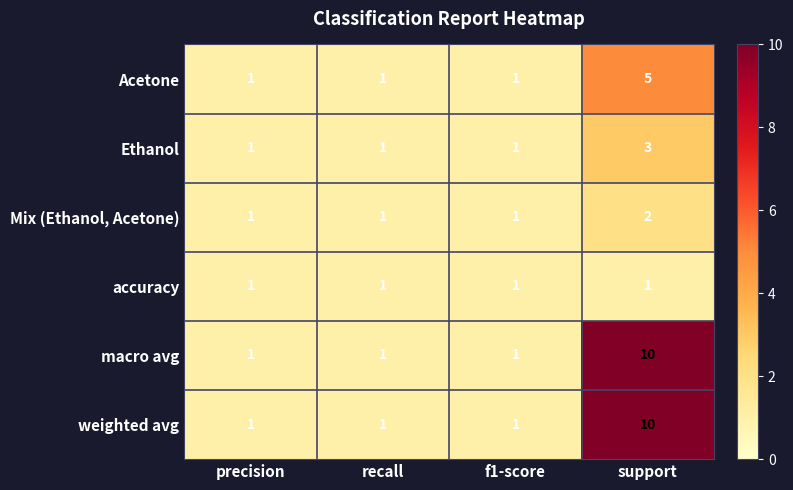

The value of Ethanol at support is 2. True or false?

False